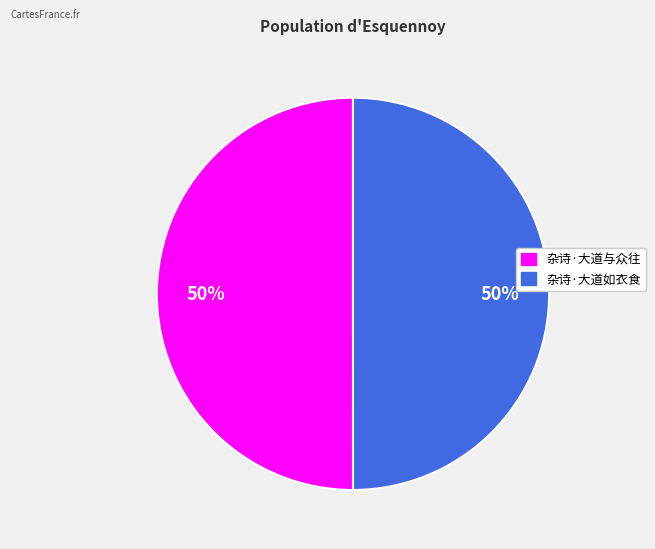

Combined, do 杂诗·大道与众往 and 杂诗·大道如衣食 account for over 50%?

Yes